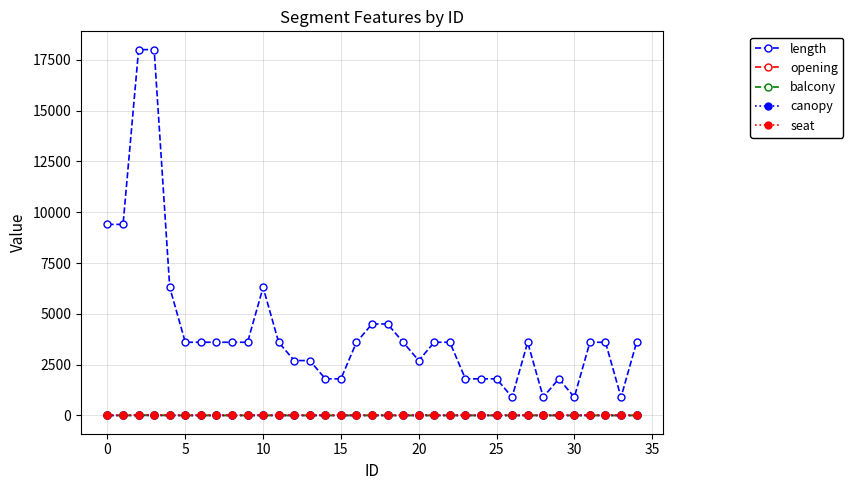

What is the maximum value shown in the chart?

18000